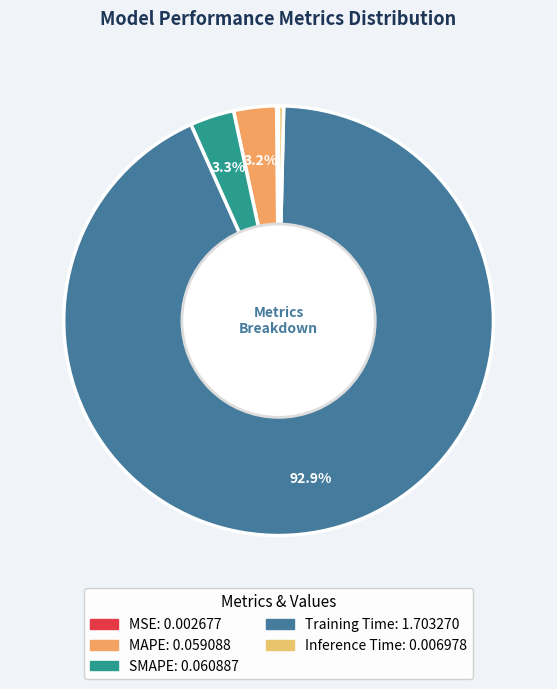

How many segments does this pie chart have?

5